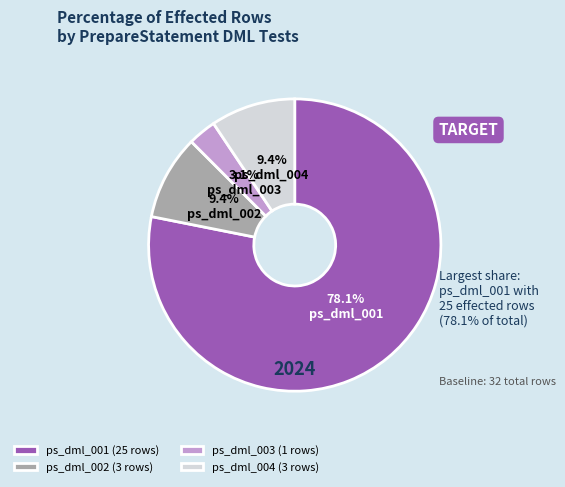

Count the number of slices in the pie.

4